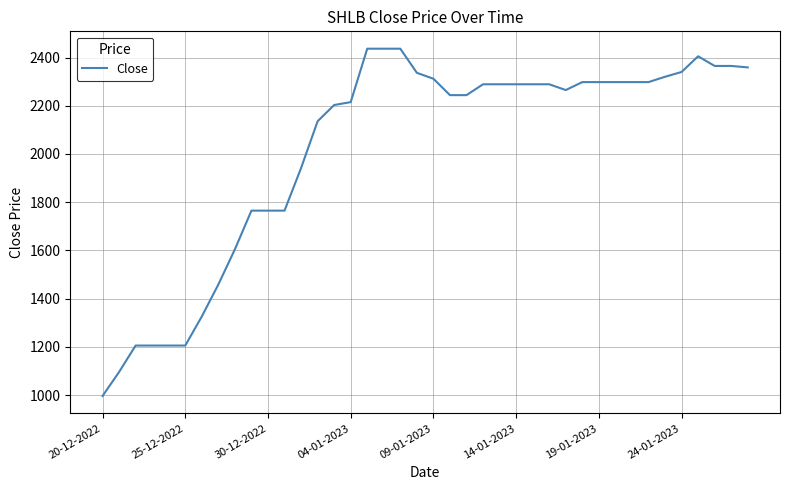

What is the minimum value shown in the chart?

996.6